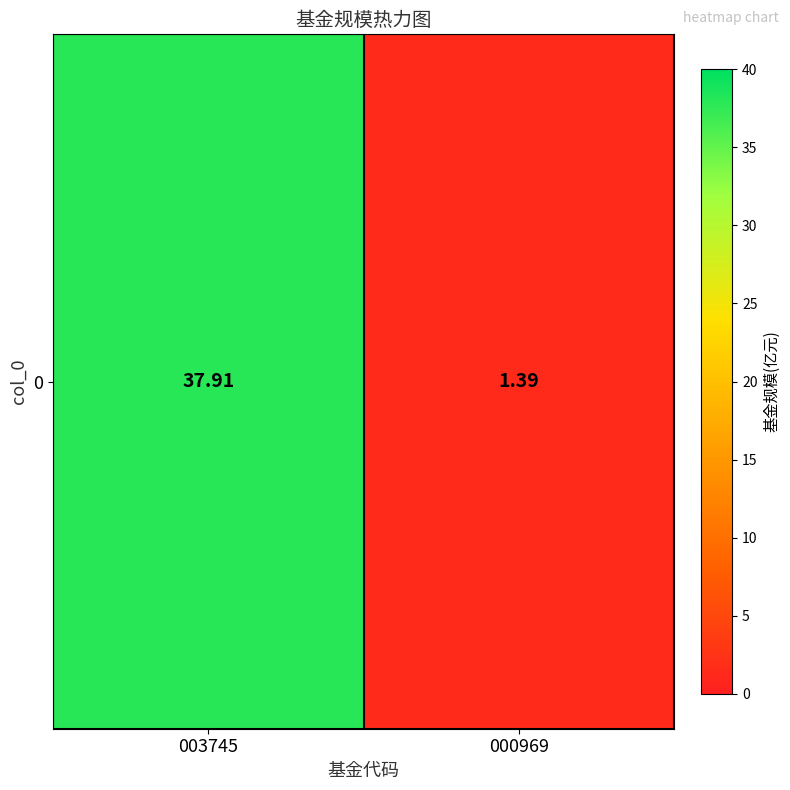

Which label corresponds to the largest value in the chart?

003745